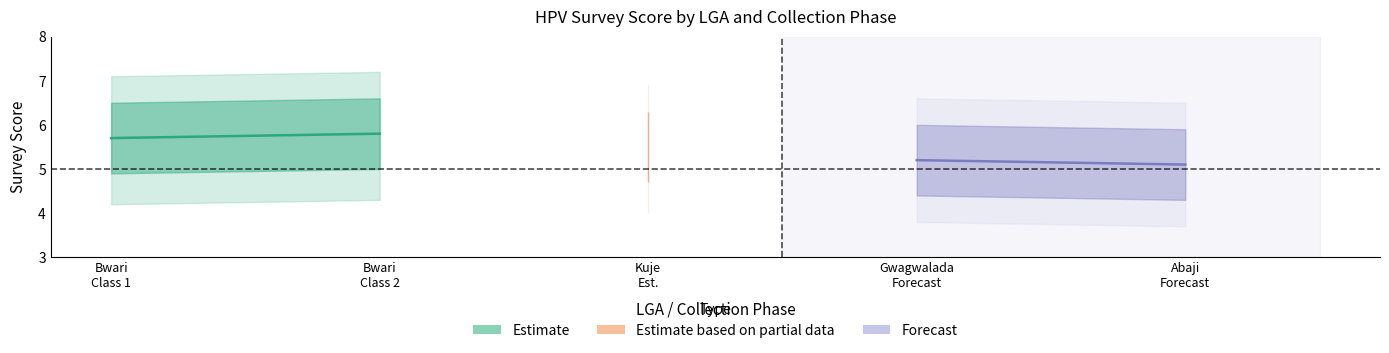

What is the average value of the Estimate series?

5.8